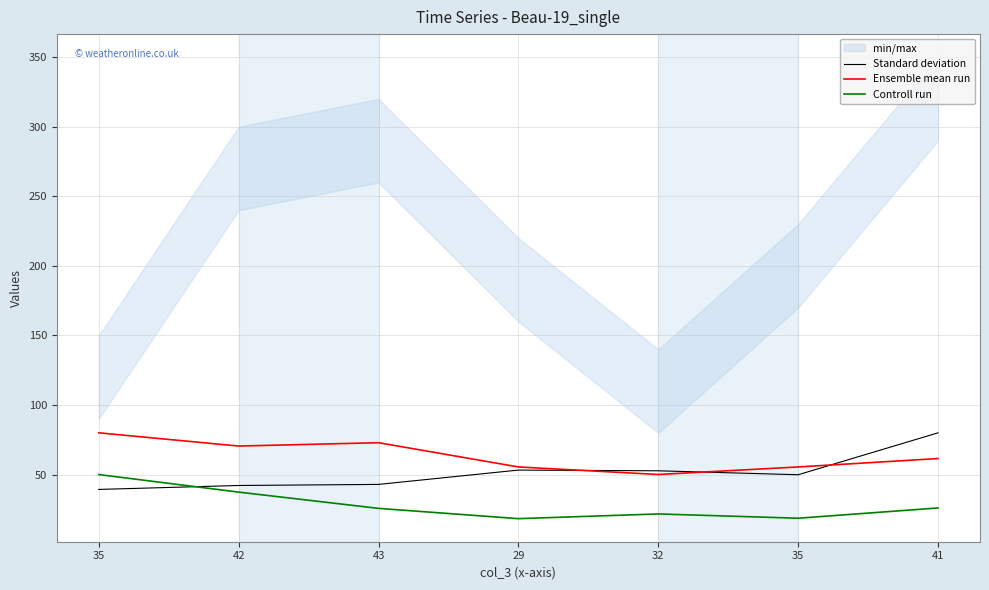

How many times do Standard deviation and Controll run cross each other?

1